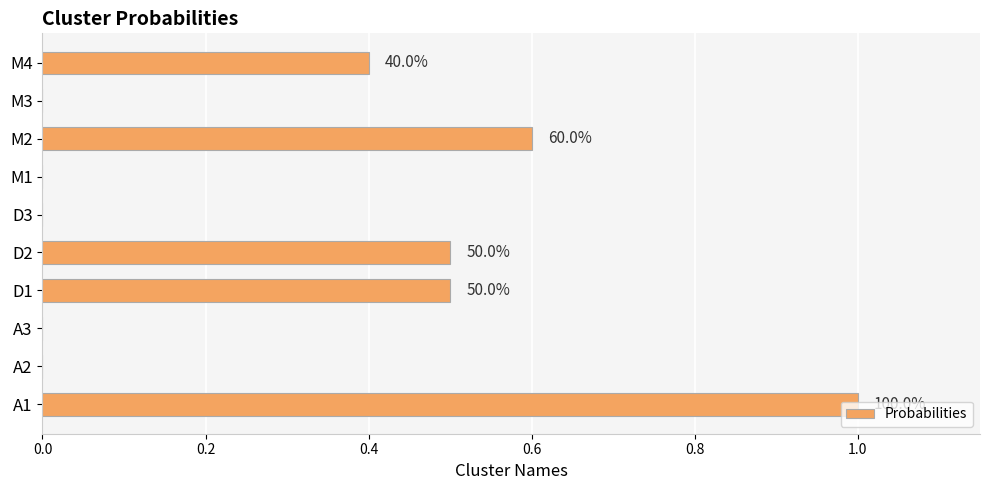

Are the bars horizontal?

Yes